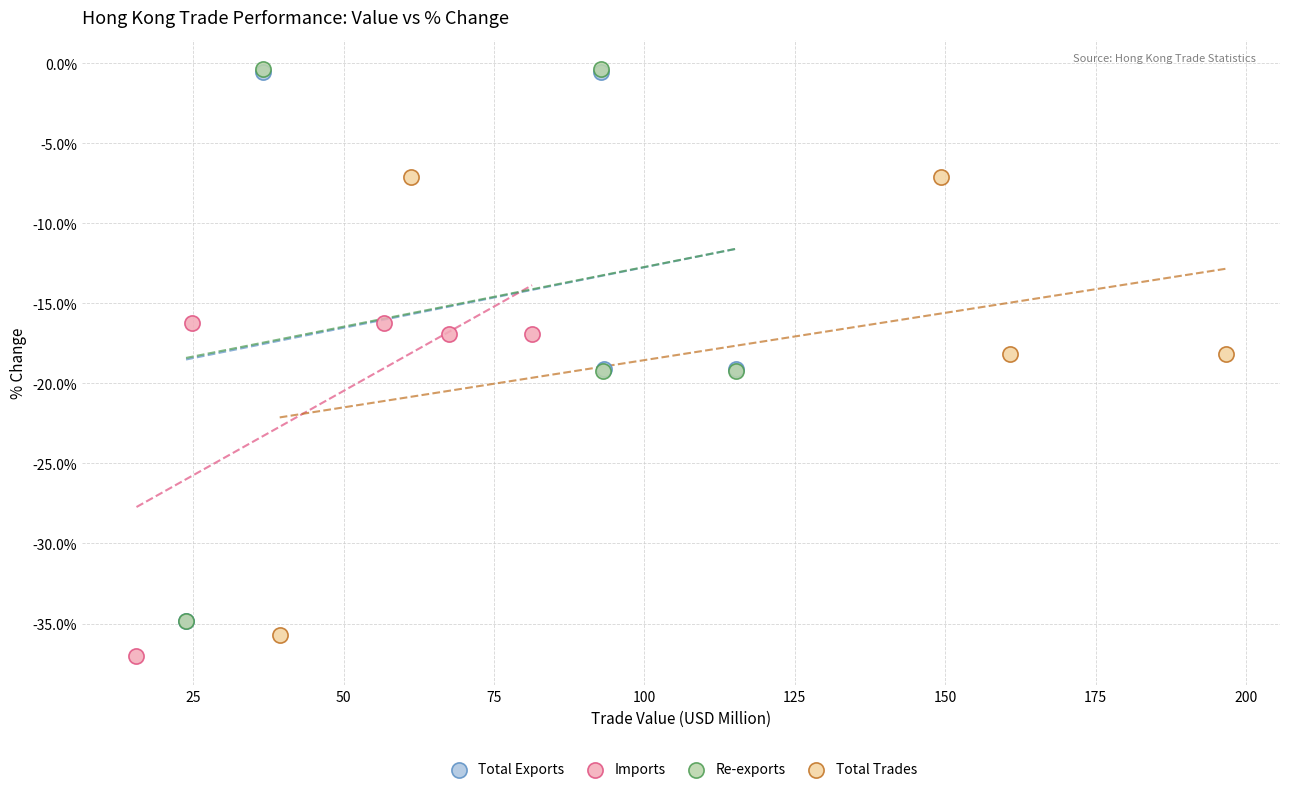

Which series has the widest spread of Y values?

Re-exports